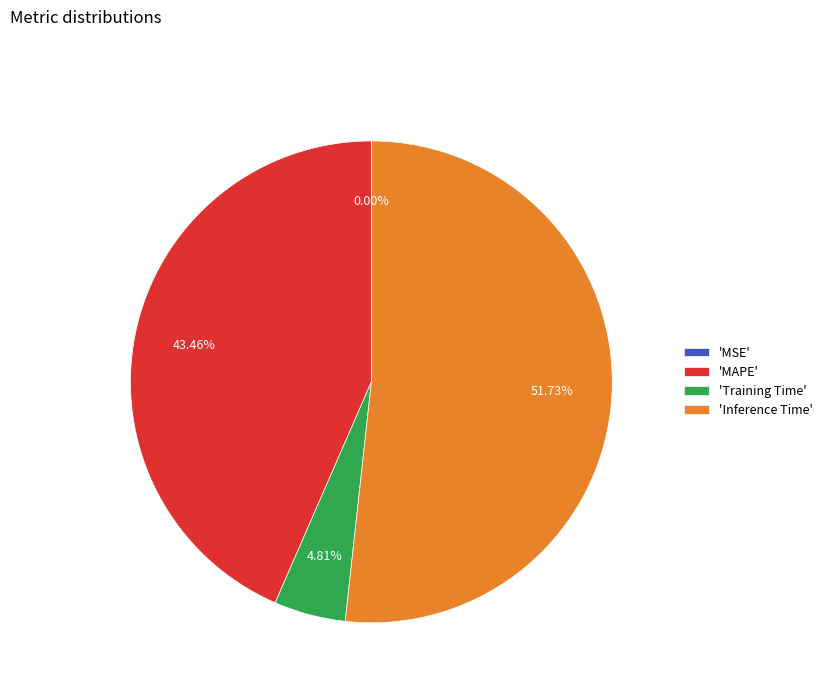

What is the majority slice?

'Inference Time'